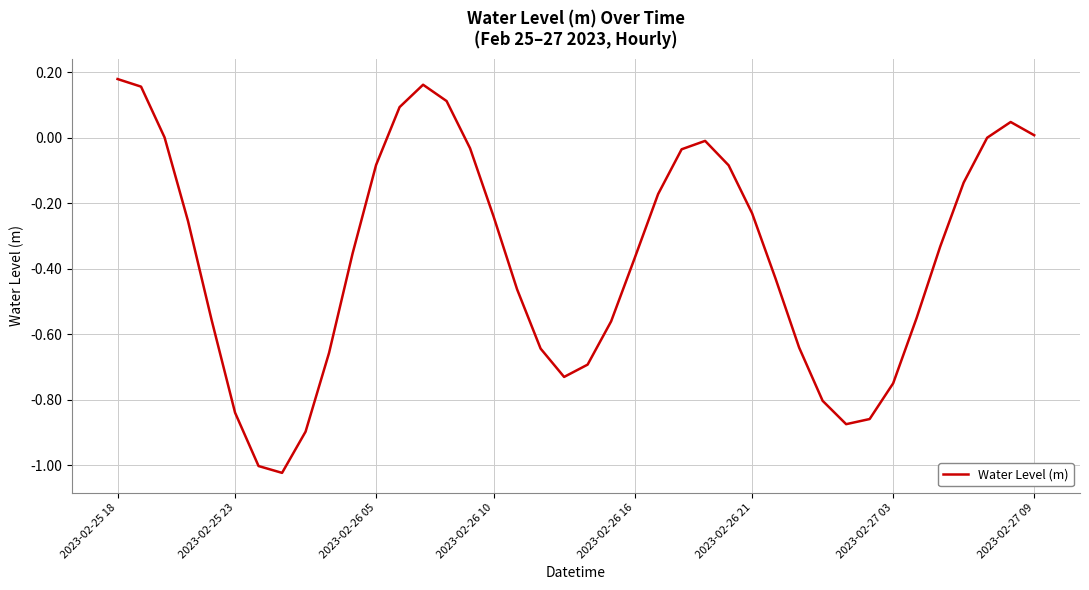

Is it true that the value at 2023-02-27 03 is -1.0?

False